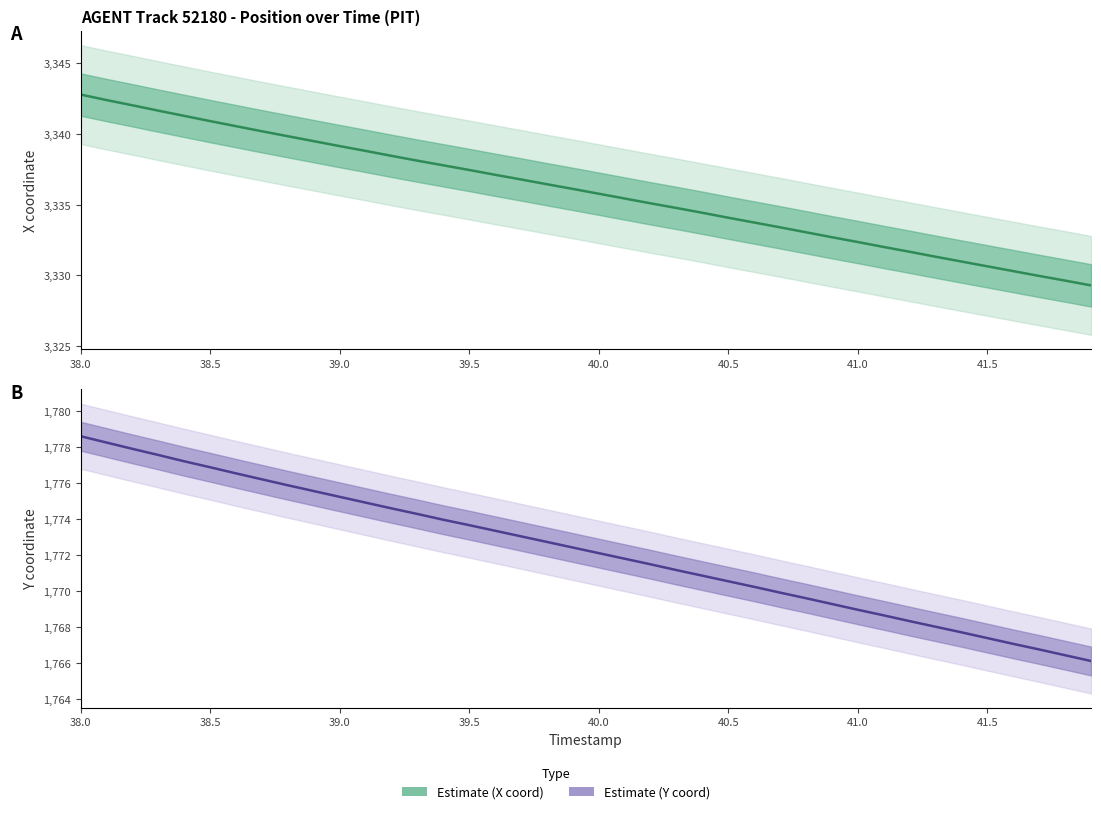

Reading left to right, what are all the values shown in this chart?

X: 3342.8	3342.4	3342.0	3341.7	3341.3	3340.9	3340.6	3340.2	3339.8	3339.5	3339.2	3338.8	3338.5	3338.1	3337.8	3337.5	3337.1	3336.8	3336.4	3336.1	3335.8	3335.4	3335.1	3334.8	3334.4	3334.1	3333.7	3333.4	3333.1	3332.7	3332.4	3332.0	3331.7	3331.3	3331.0	3330.6	3330.3	3330.0	3329.6	3329.3
Y: 1778.6	1778.2	1777.9	1777.5	1777.2	1776.9	1776.5	1776.2	1775.9	1775.5	1775.2	1774.9	1774.6	1774.3	1774.0	1773.7	1773.3	1773.0	1772.7	1772.4	1772.1	1771.8	1771.5	1771.2	1770.9	1770.5	1770.2	1769.9	1769.6	1769.3	1769.0	1768.7	1768.3	1768.0	1767.7	1767.4	1767.1	1766.8	1766.5	1766.1